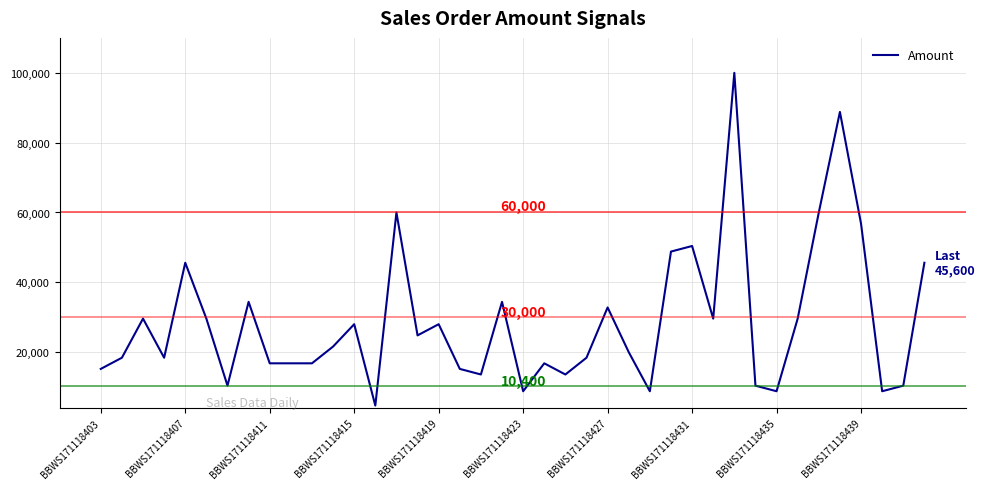

Reading left to right, list all the values displayed in this chart.

15200	18400	29600	18400	45600	29600	10400	34400	16800	16800	16800	21600	28000	4700	60000	24800	28000	15200	13600	34400	8800	16800	13600	18400	32800	20000	8800	48800	50400	29600	100000	10400	8800	29600	60000	88800	56800	8800	10400	45600